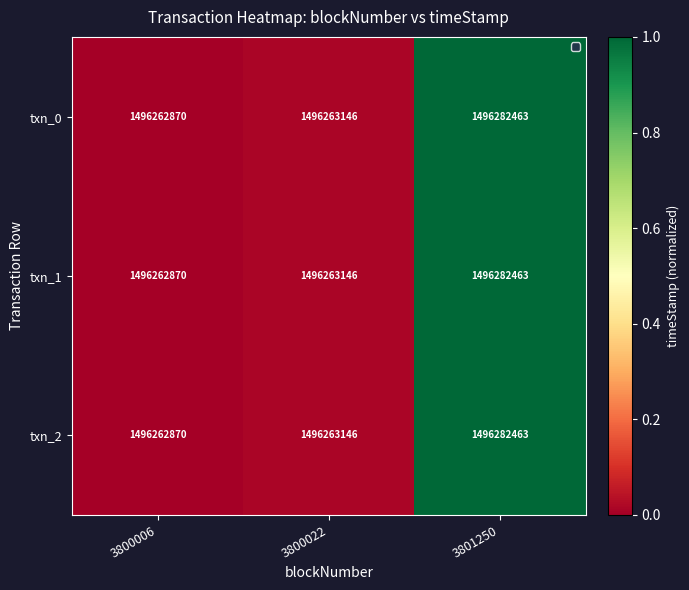

At which category does the chart reach its peak across all series?

3801250